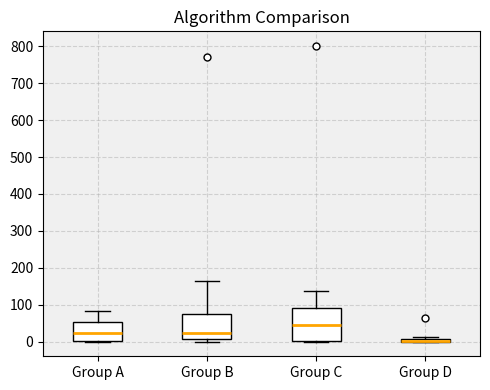

Where is the lower edge of the box for Group D on the y-axis? The values are not printed on the chart, so give them approximately, as read against the axis.

0